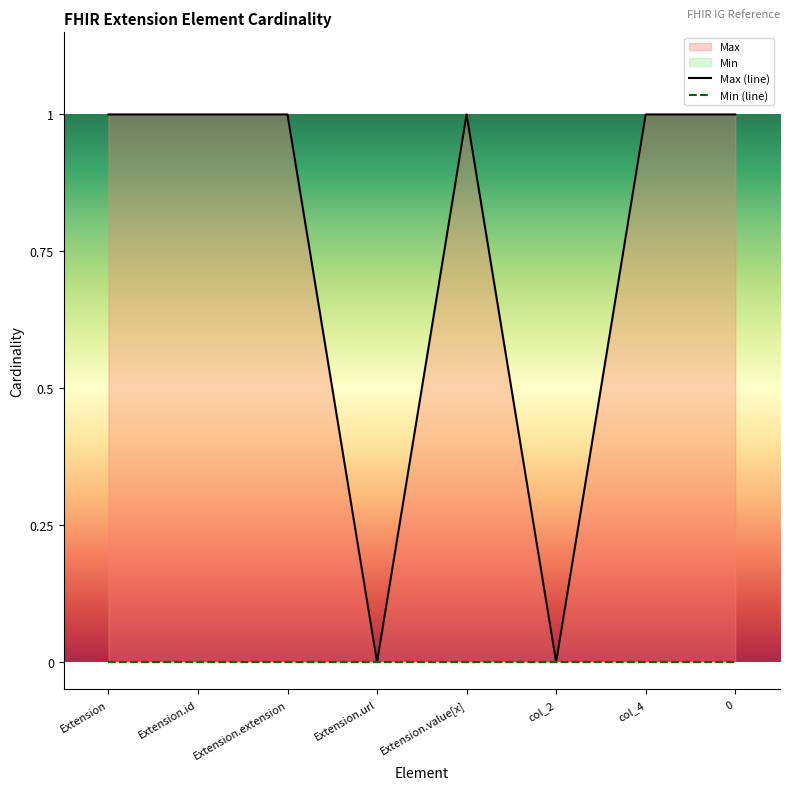

List the series in order of their overall mean, lowest first.

Min (line), Max (line)